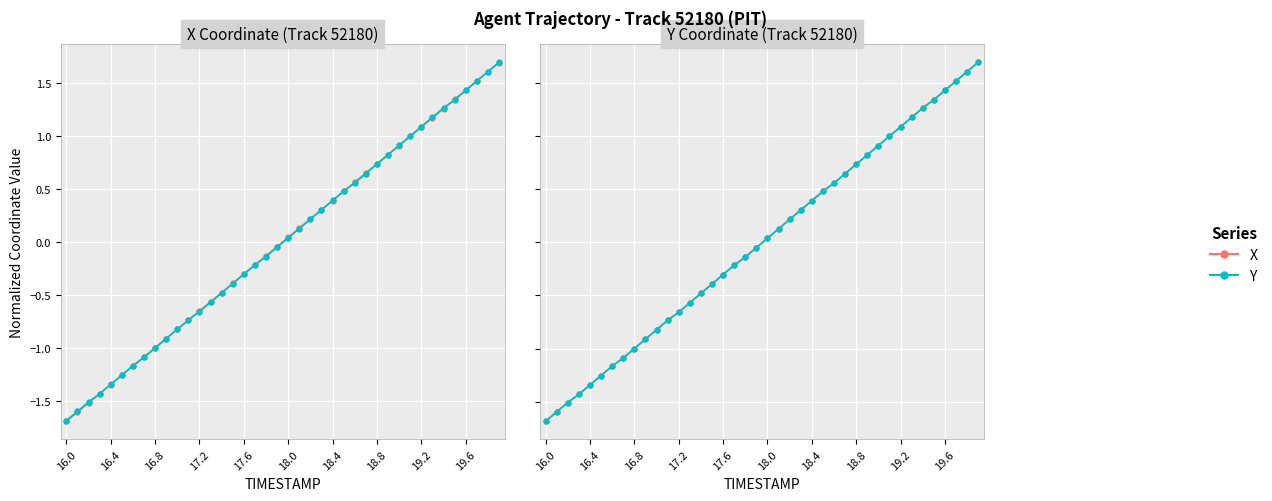

Does the chart display data point markers on the line(s)?

Yes